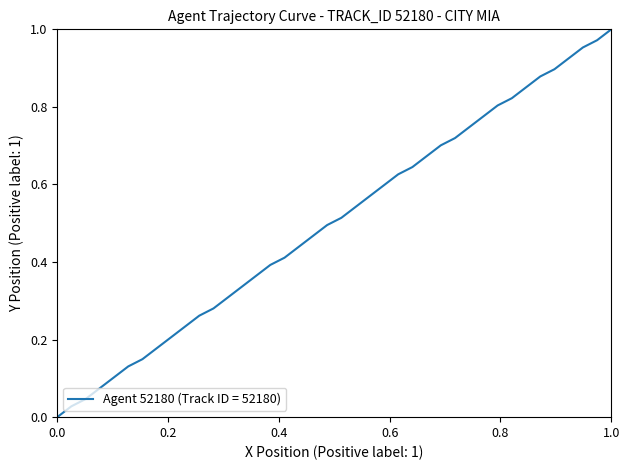

What is the average value?

0.5